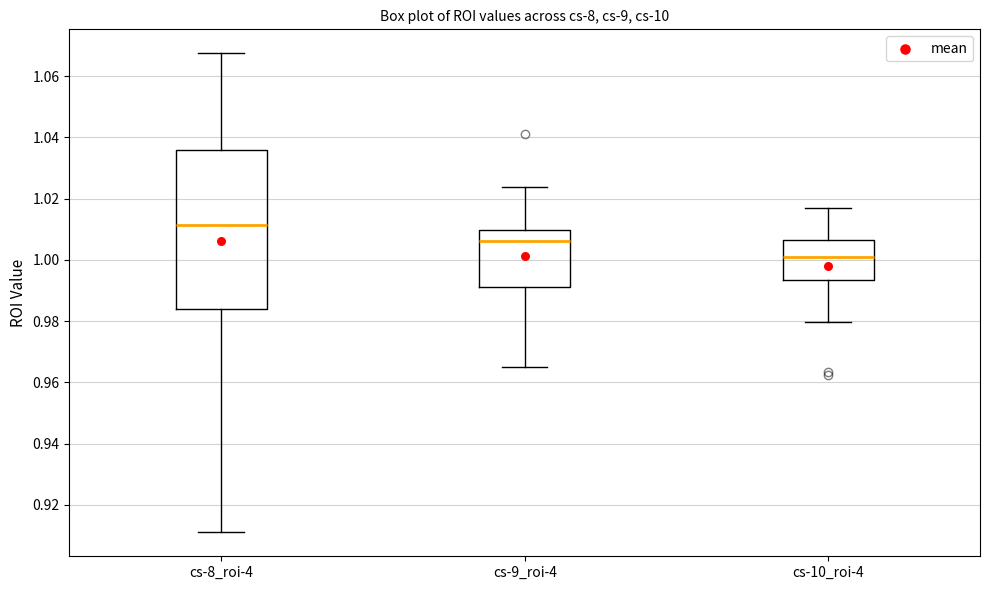

Which box's median line is the lowest?

cs-10_roi-4